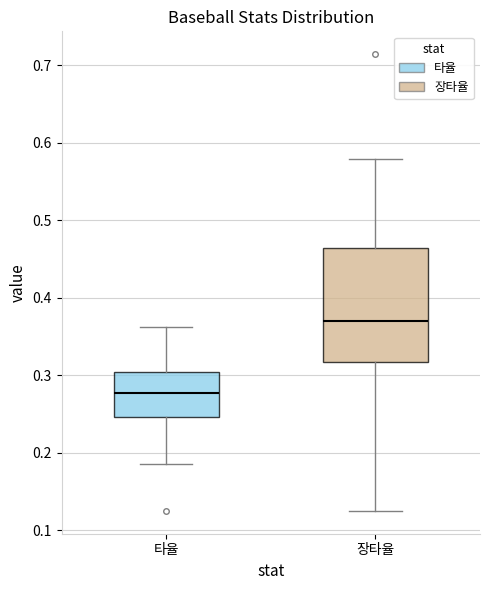

Which box's median line is the highest?

장타율